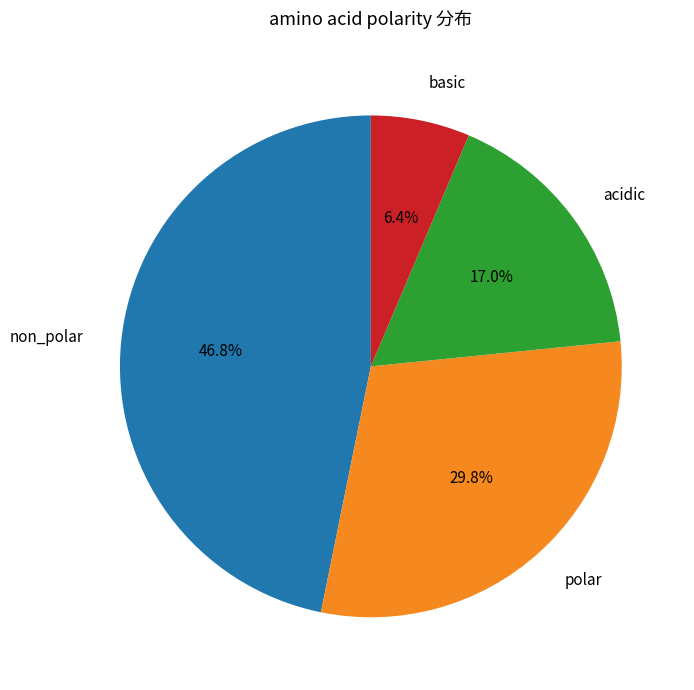

To the nearest percent, what portion does non_polar represent?

47%